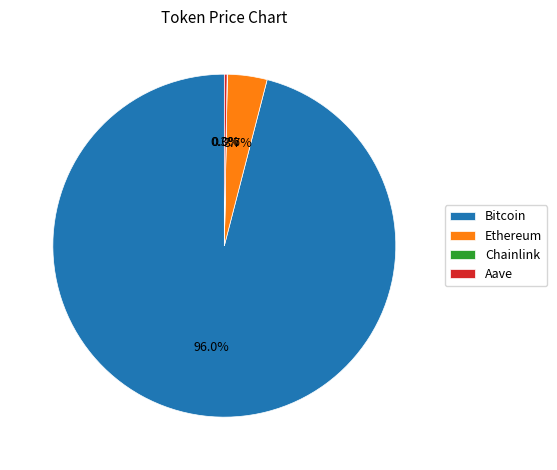

What is the majority slice?

Bitcoin